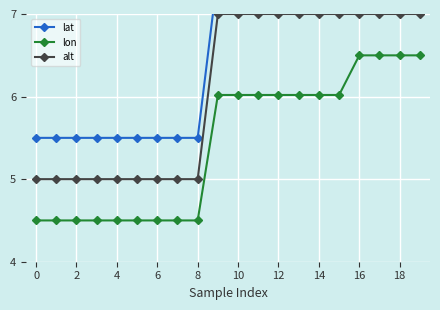

Reading left to right, extract all data points from this chart.

lat: 5.5	5.5	5.5	5.5	5.5	5.5	5.5	5.5	5.5	7.5	7.5	7.5	7.5	7.5	7.5	7.5	7.5	7.5	7.5	7.5
lon: 4.5	4.5	4.5	4.5	4.5	4.5	4.5	4.5	4.5	6.0	6.0	6.0	6.0	6.0	6.0	6.0	6.5	6.5	6.5	6.5
alt: 5.0	5.0	5.0	5.0	5.0	5.0	5.0	5.0	5.0	7.0	7.0	7.0	7.0	7.0	7.0	7.0	7.0	7.0	7.0	7.0